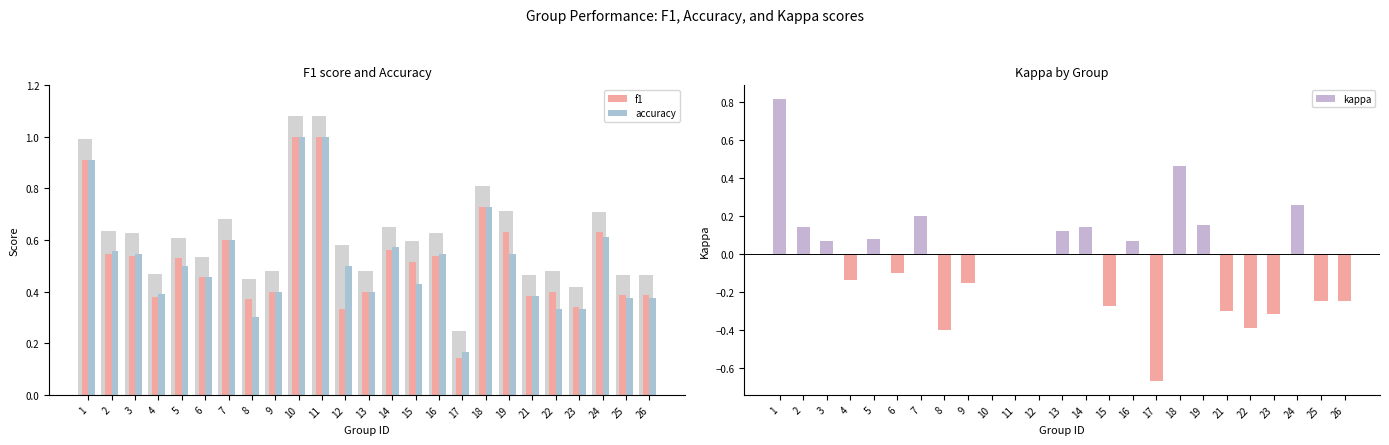

What are all the series names shown in the legend?

f1, accuracy